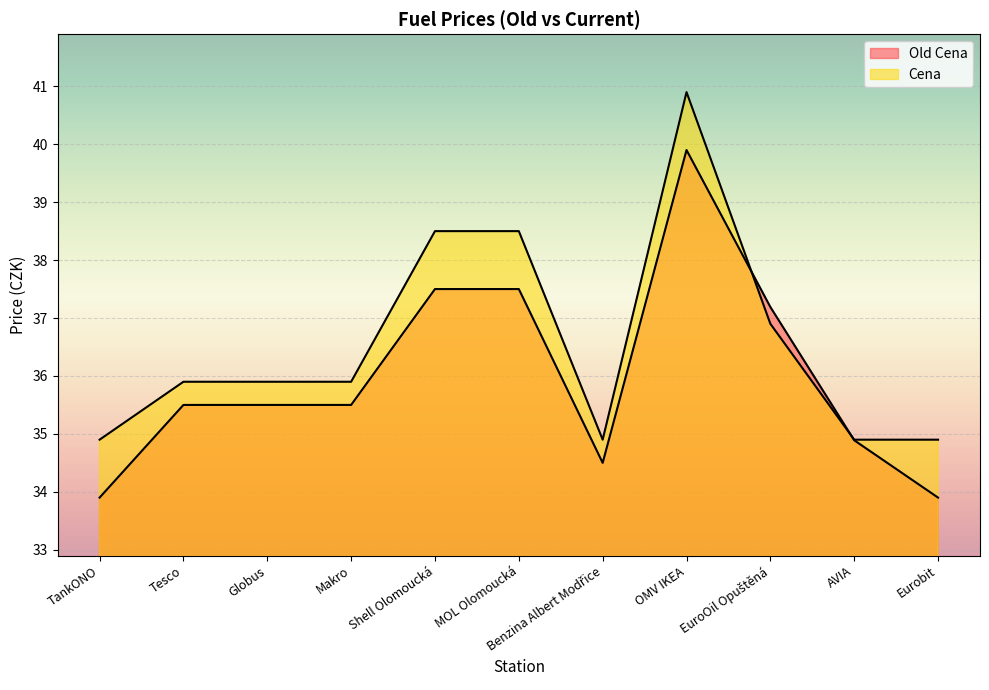

How many lines are shown in the chart?

2